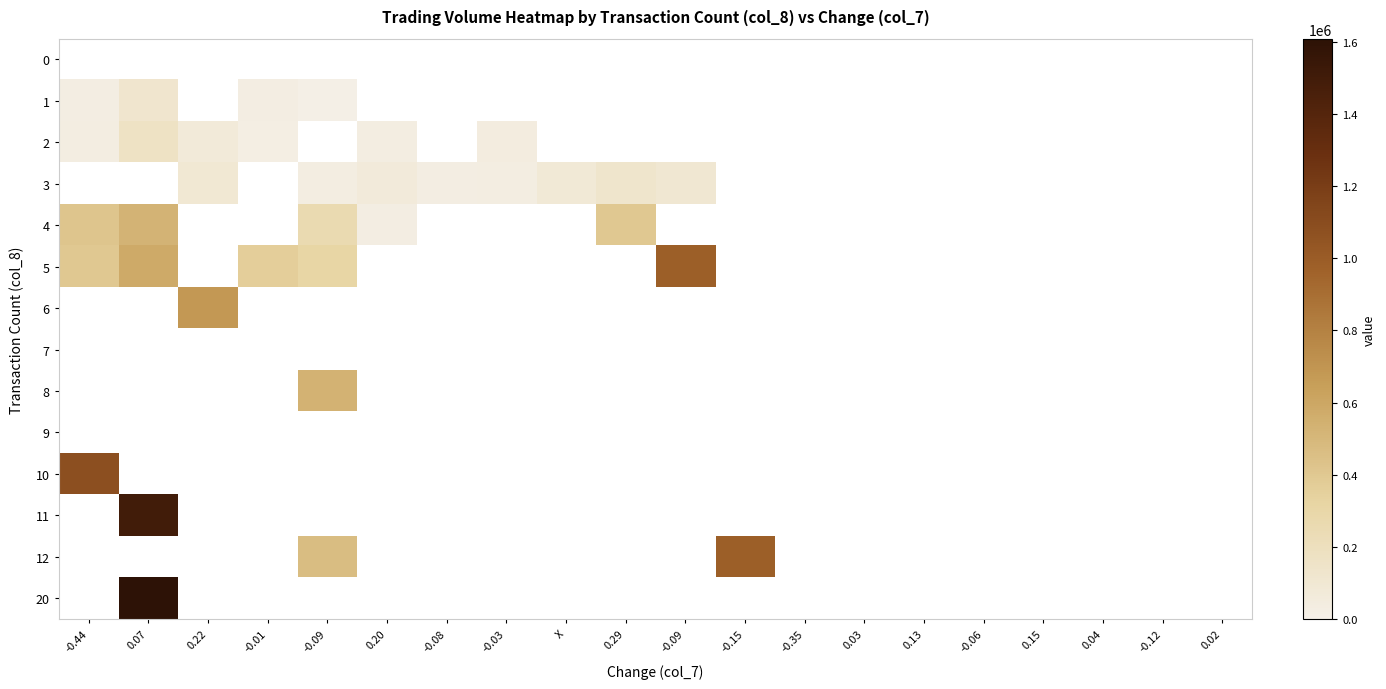

What is the total value across all series at 0.22?

848830